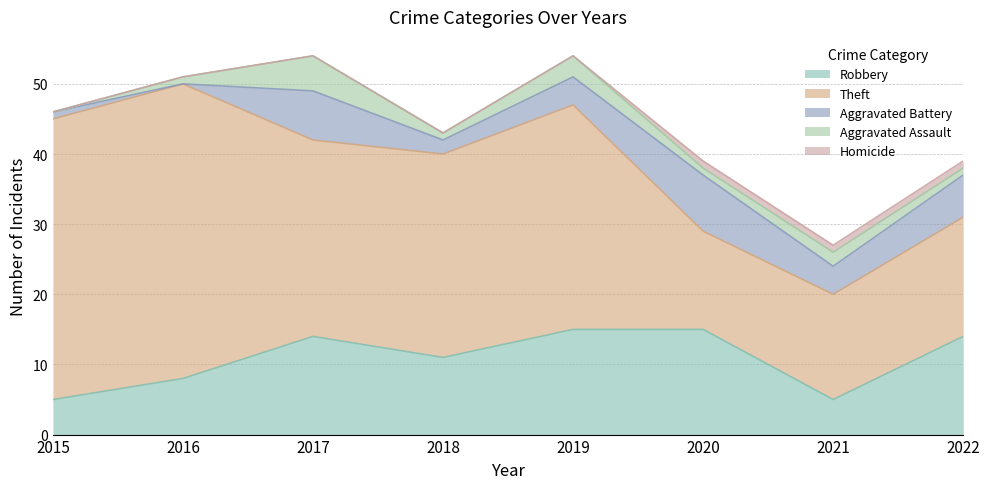

What is the sum of the Robbery values at 2017 and 2016?

22